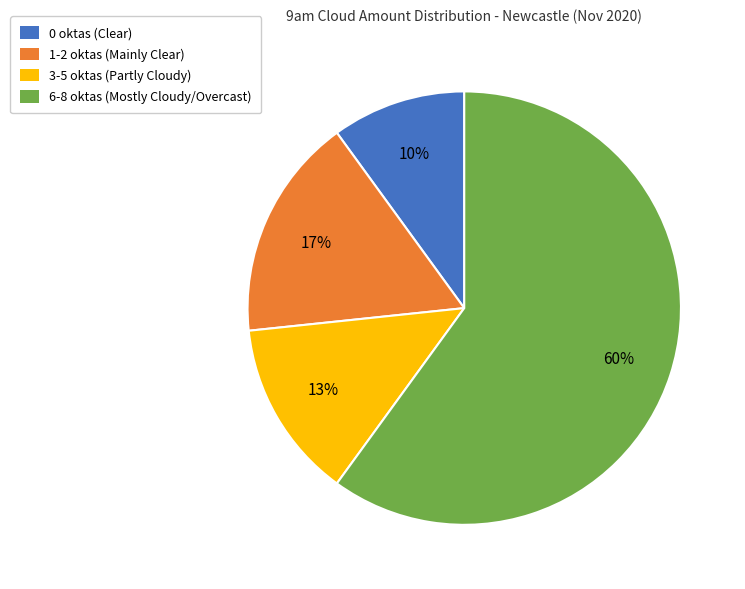

Rank the categories by value from lowest to highest.

0 oktas (Clear), 3-5 oktas (Partly Cloudy), 1-2 oktas (Mainly Clear), 6-8 oktas (Mostly Cloudy/Overcast)